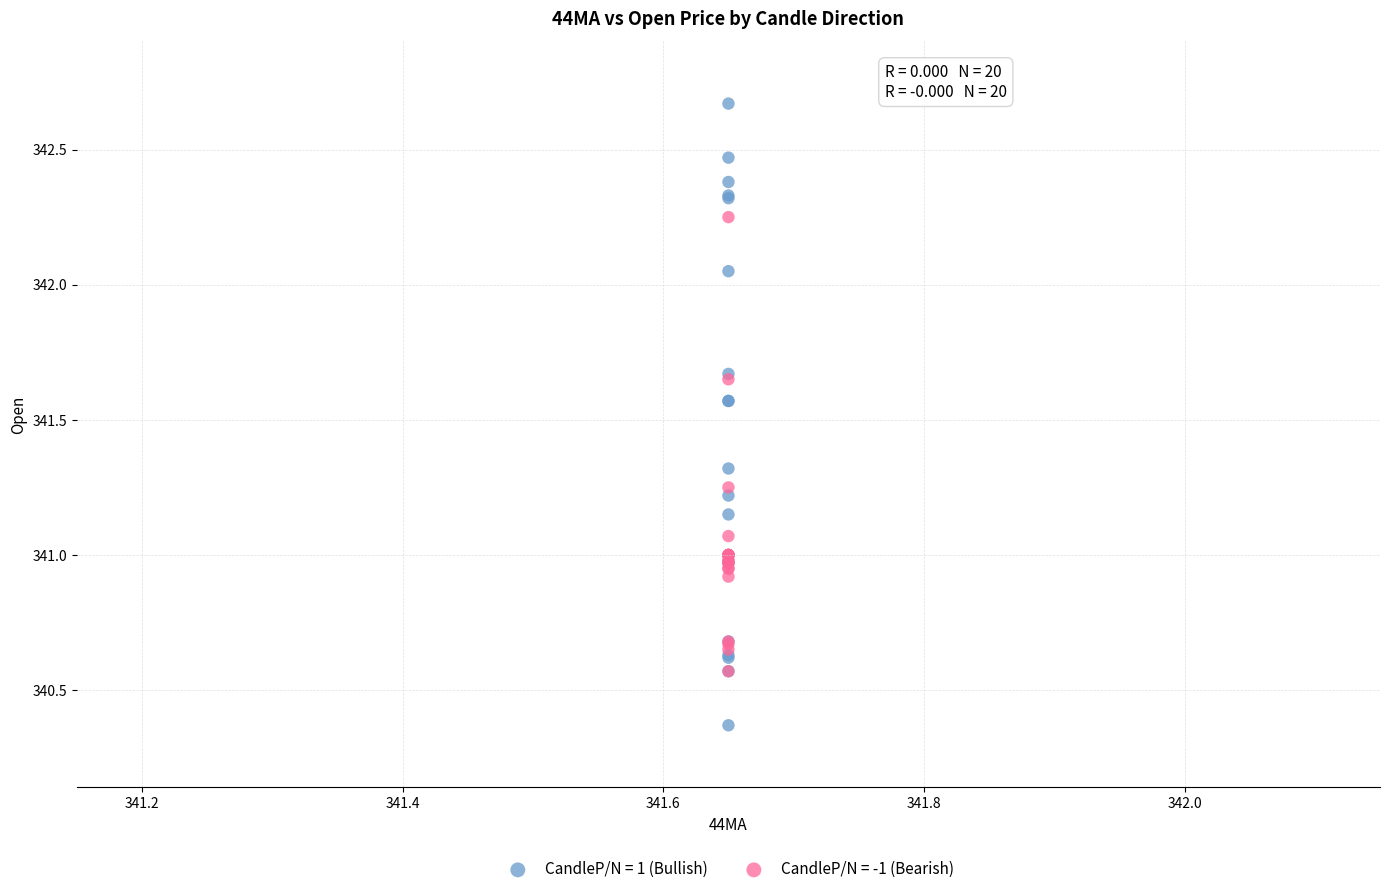

What are all the series names shown in the legend?

CandleP/N = 1 (Bullish), CandleP/N = -1 (Bearish)